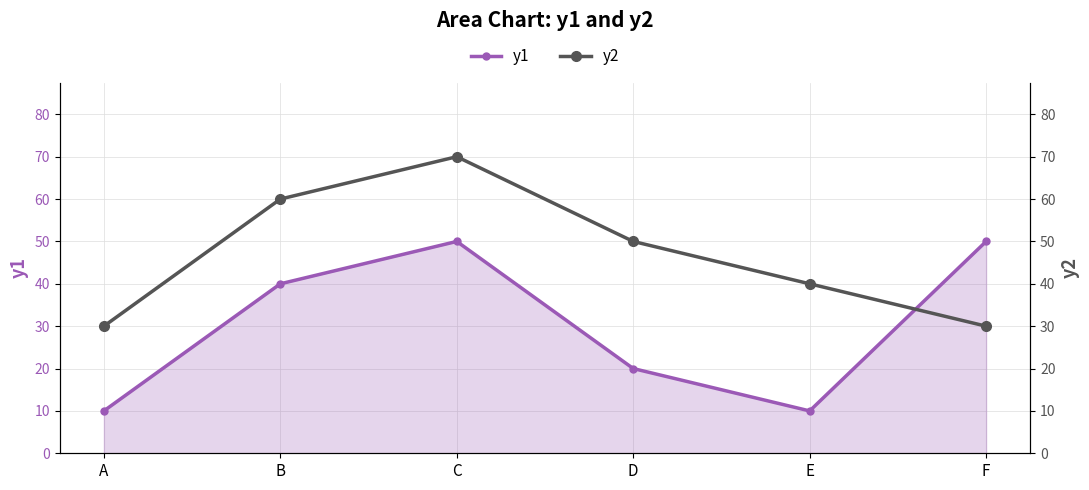

At which label does y1 reach its minimum?

A